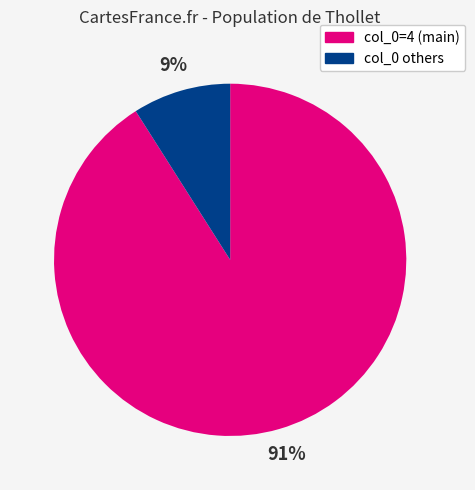

What is the ratio of the value at col_0=4 (main) to the value at col_0 others?

10.1